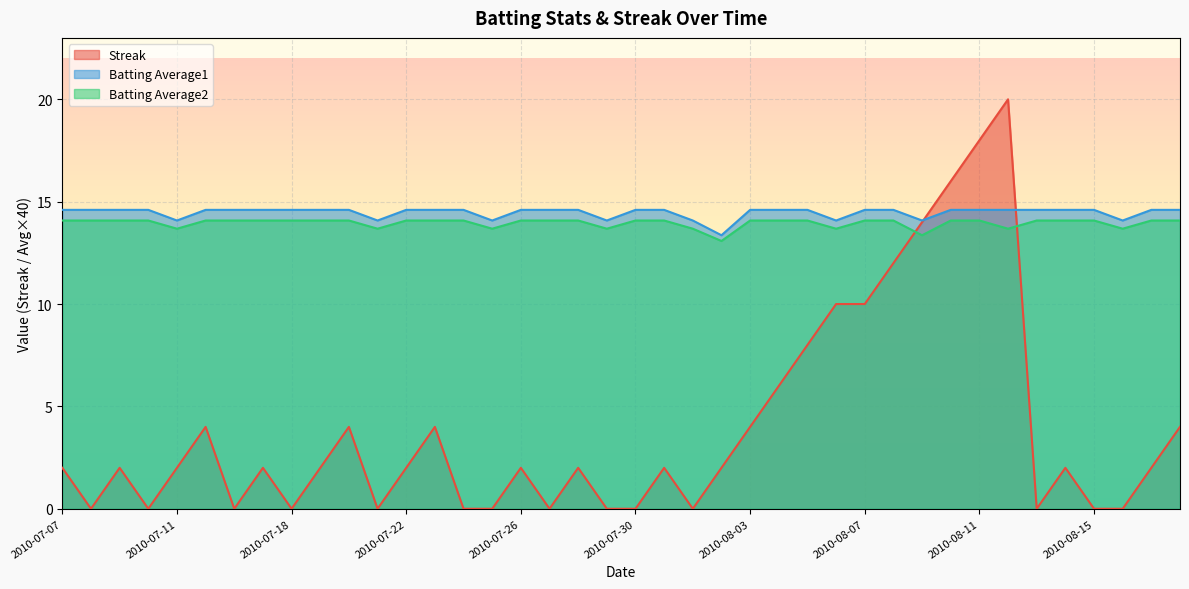

List the series in order of their peak value, highest first.

Streak, Batting Average1, Batting Average2